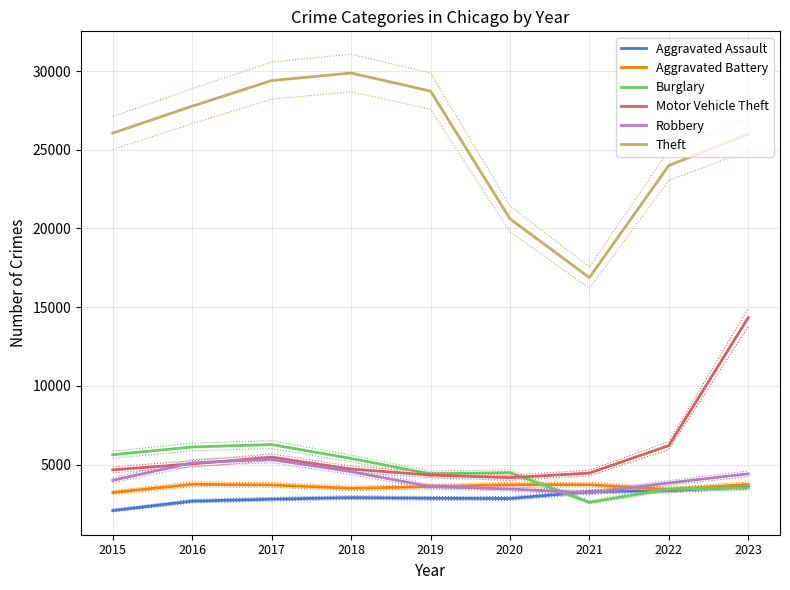

What is the maximum value for Aggravated Battery?

3747